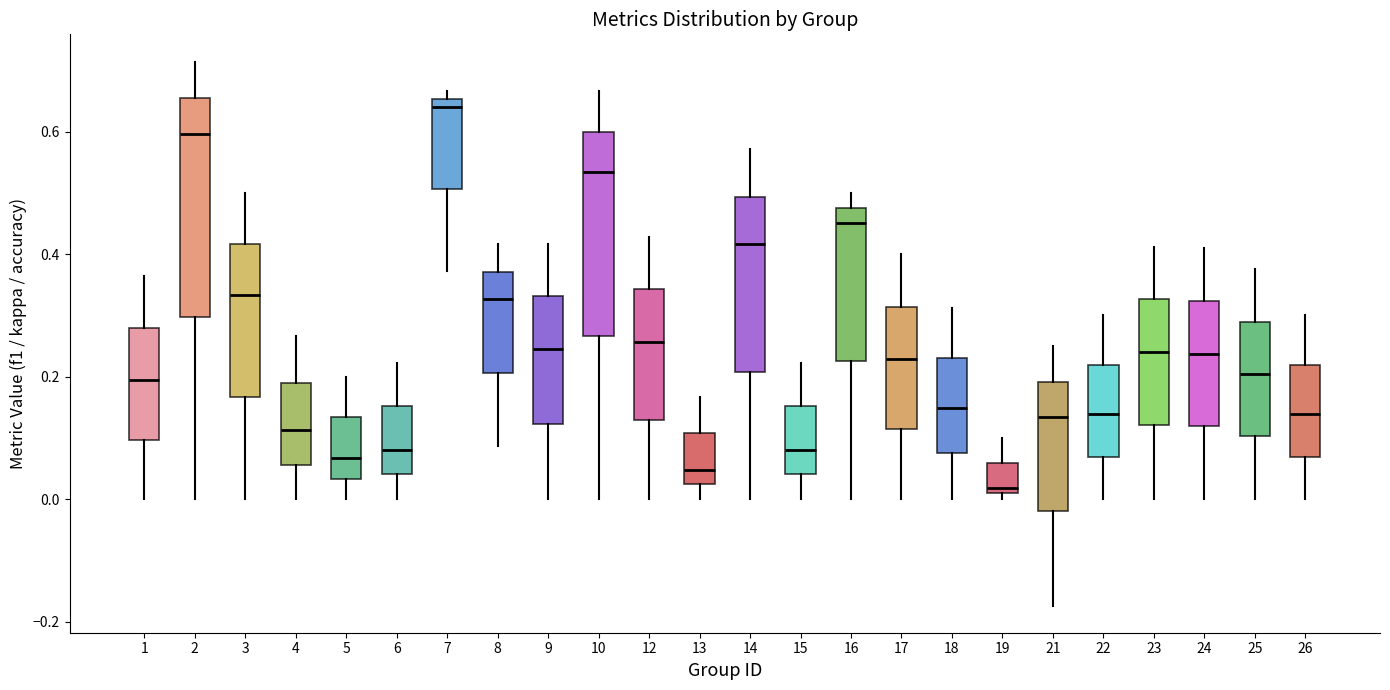

Where does the upper whisker of the box at x = 12 end on the y-axis? The values are not printed on the chart, so give them approximately, as read against the axis.

0.42